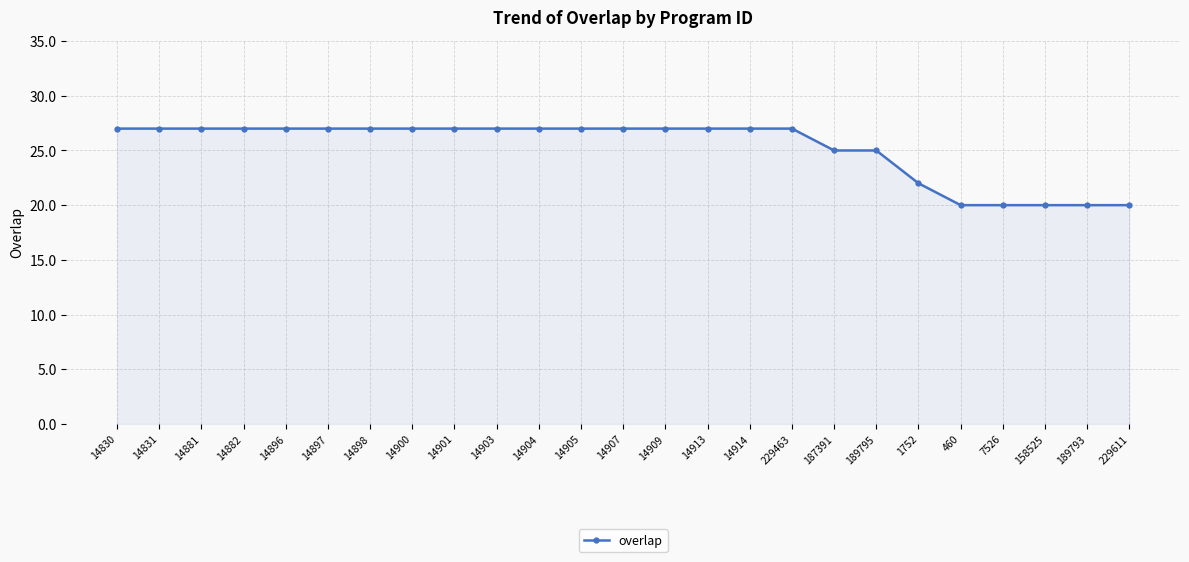

Reading left to right, what are all the values shown in this chart?

27	27	27	27	27	27	27	27	27	27	27	27	27	27	27	27	27	25	25	22	20	20	20	20	20